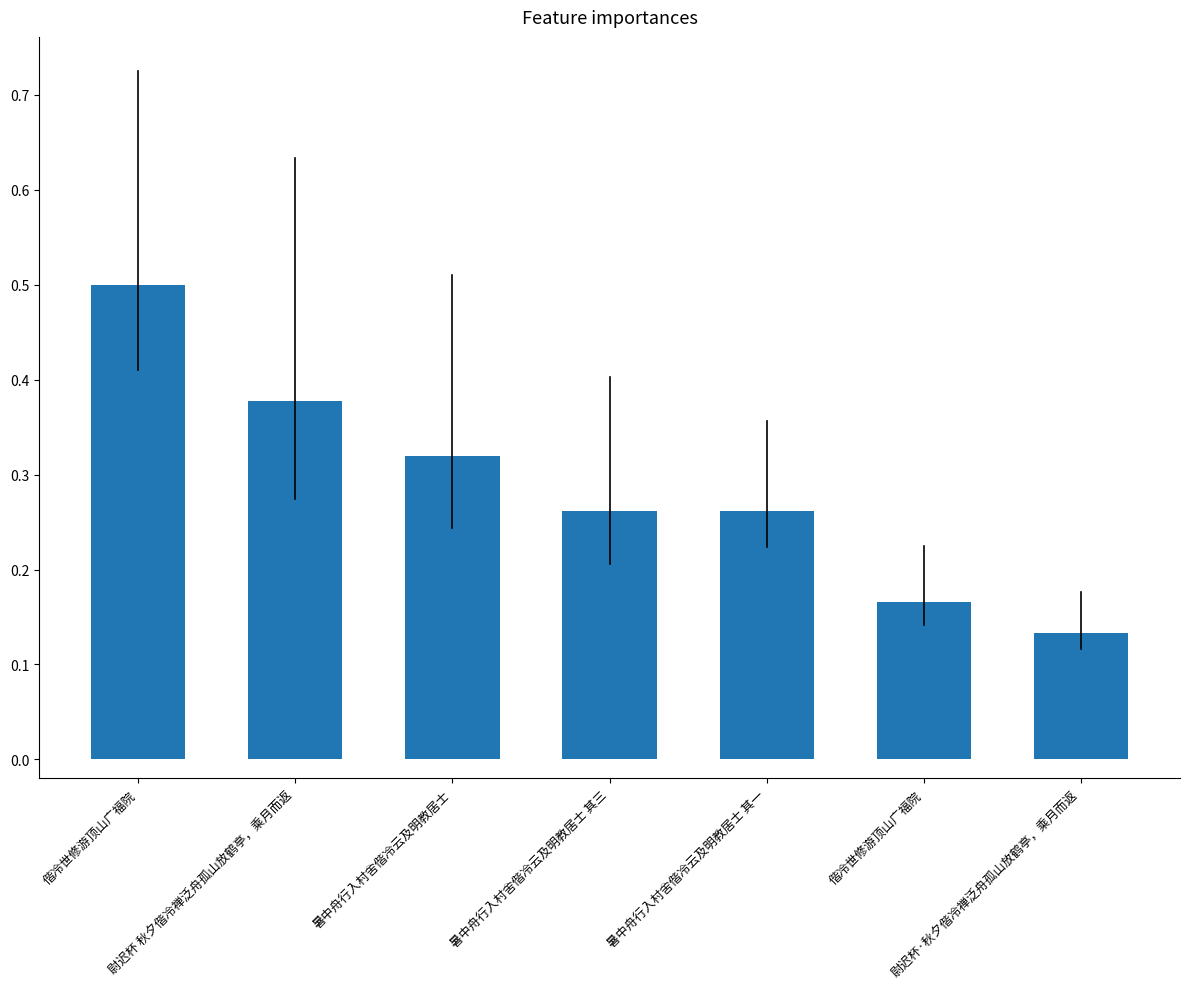

What is the maximum value shown in the chart?

0.5